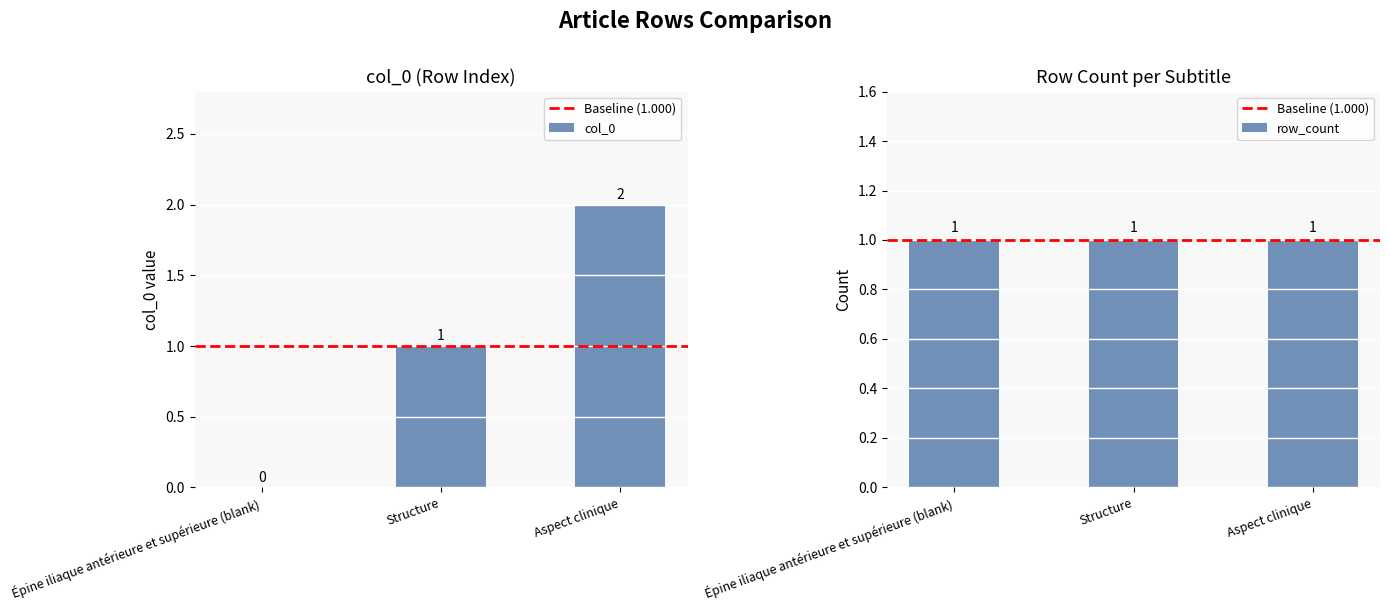

True or false: the data shows 2 at row_2.

True